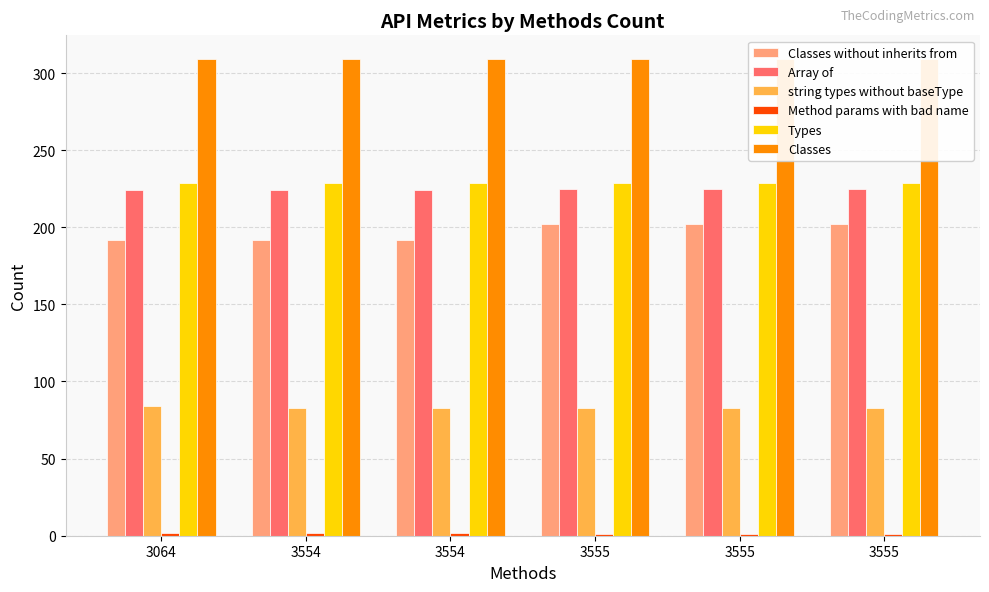

How many bars are there in each group?

6